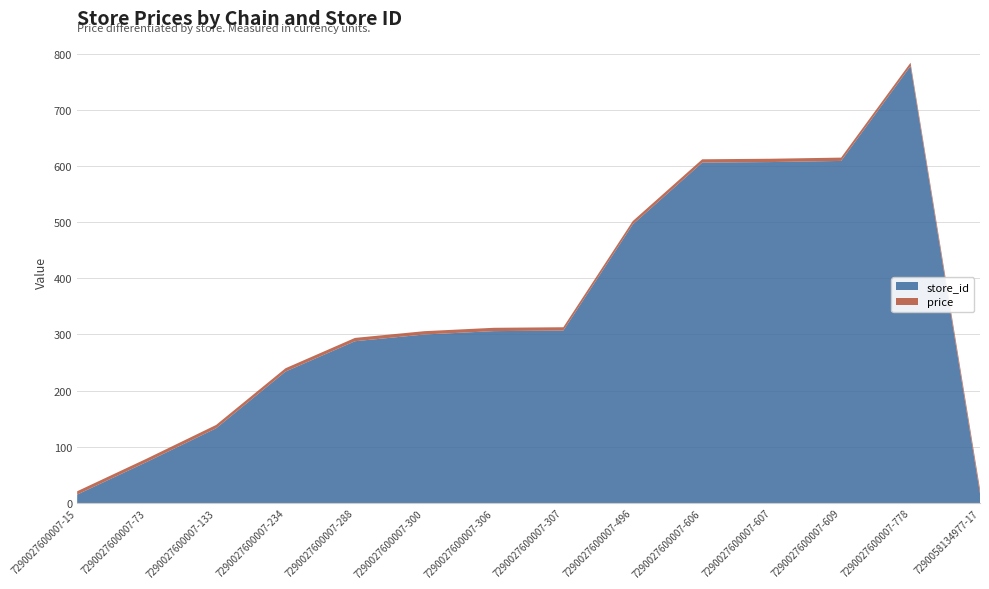

Reading right to left, transcribe all the data shown in this chart.

store_id: 7290058134977-17=17.0	7290027600007-778=778.0	7290027600007-609=609.0	7290027600007-607=607.0	7290027600007-606=606.0	7290027600007-496=496.0	7290027600007-307=307.0	7290027600007-306=306.0	7290027600007-300=300.0	7290027600007-288=288.0	7290027600007-234=234.0	7290027600007-133=133.0	7290027600007-73=73.0	7290027600007-15=15.0
price: 7290058134977-17=7.9	7290027600007-778=5.9	7290027600007-609=5.9	7290027600007-607=5.9	7290027600007-606=5.9	7290027600007-496=5.9	7290027600007-307=5.9	7290027600007-306=5.9	7290027600007-300=5.9	7290027600007-288=5.9	7290027600007-234=5.9	7290027600007-133=5.9	7290027600007-73=5.9	7290027600007-15=5.9